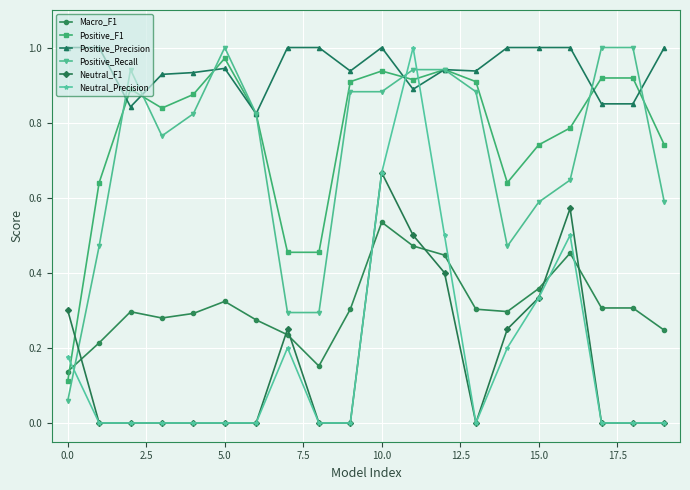

True or false: Positive_Precision has more than 2 points higher than both neighbors.

True